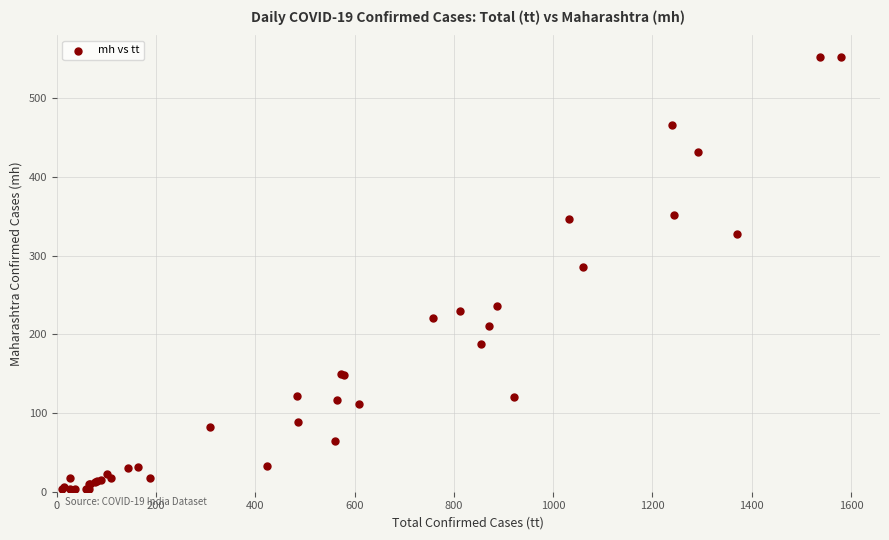

What Y value in the scatter plot is closest to 277?

285